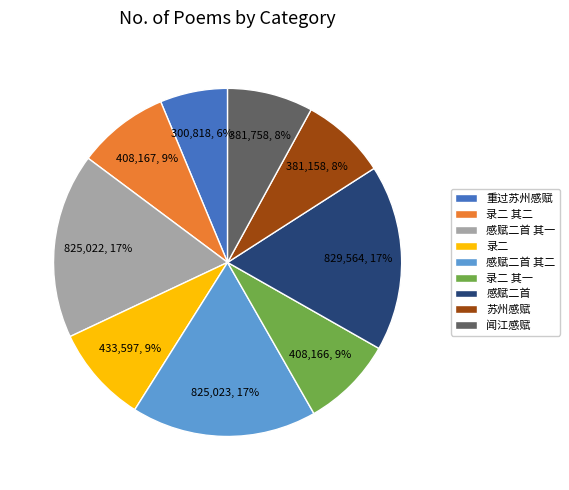

To the nearest percent, what percentage of the pie is 感赋二首 其一?

17%